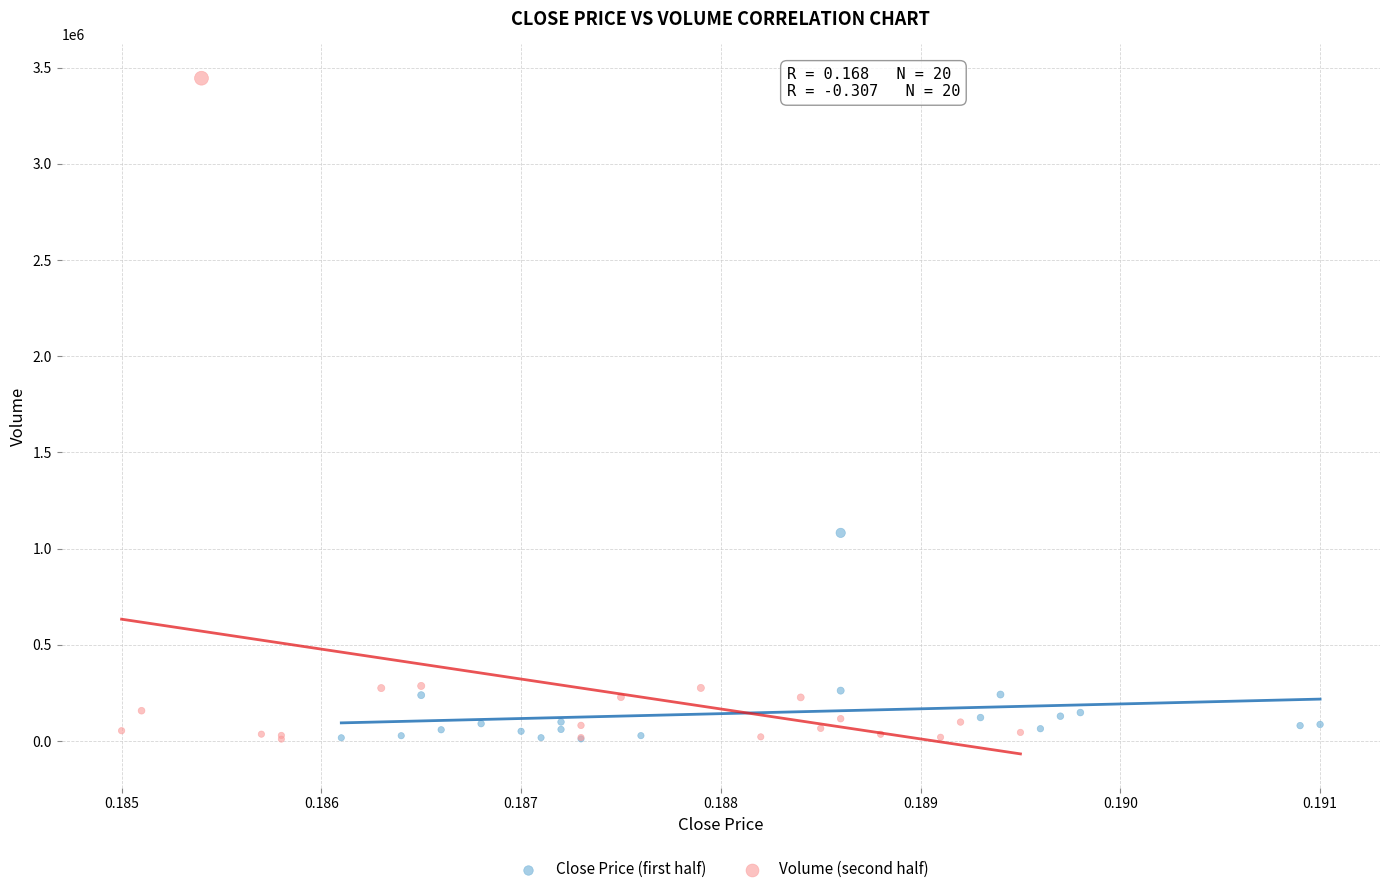

Which series reaches the maximum Y coordinate?

Volume (second half)